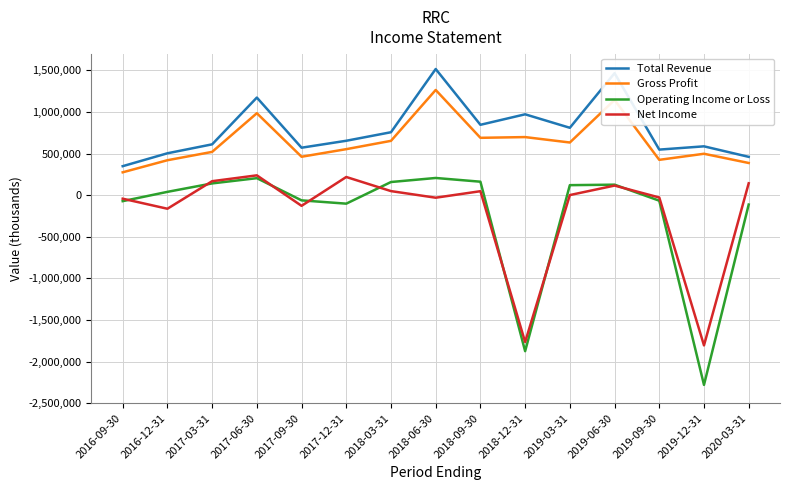

Is the value of Total Revenue at 2020-03-31 greater than the value of Net Income at 2019-12-31?

Yes